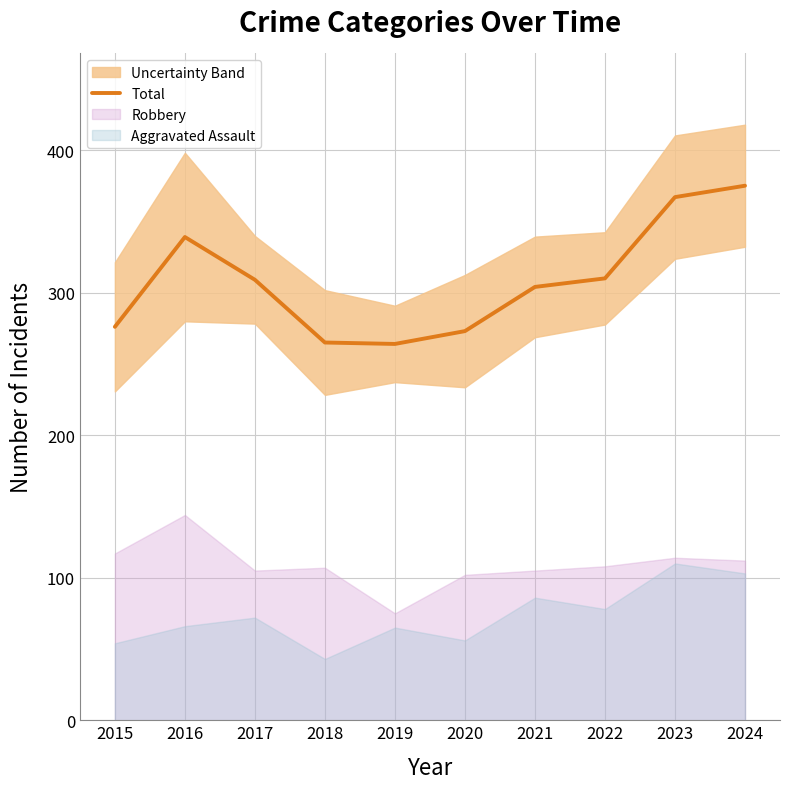

What is the value of the 8th point from the left?

310